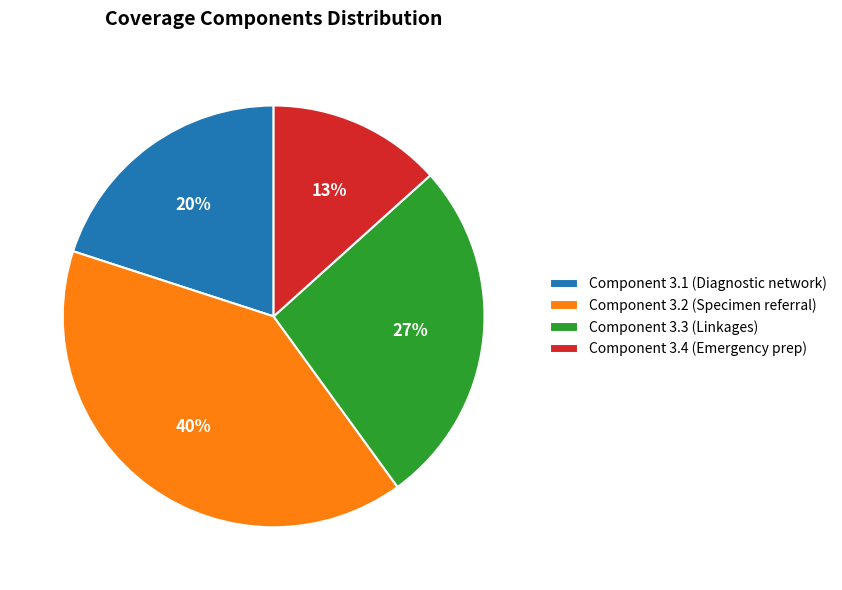

The Component 3.4 (Emergency prep) slice represents 13% of the pie. True or false?

True